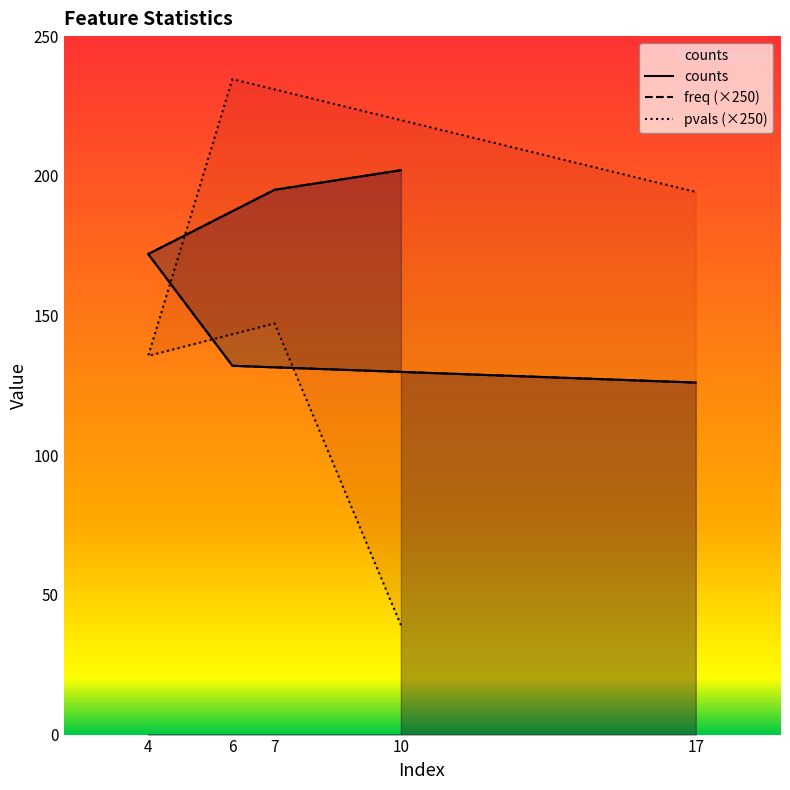

At which label does counts reach its peak?

10